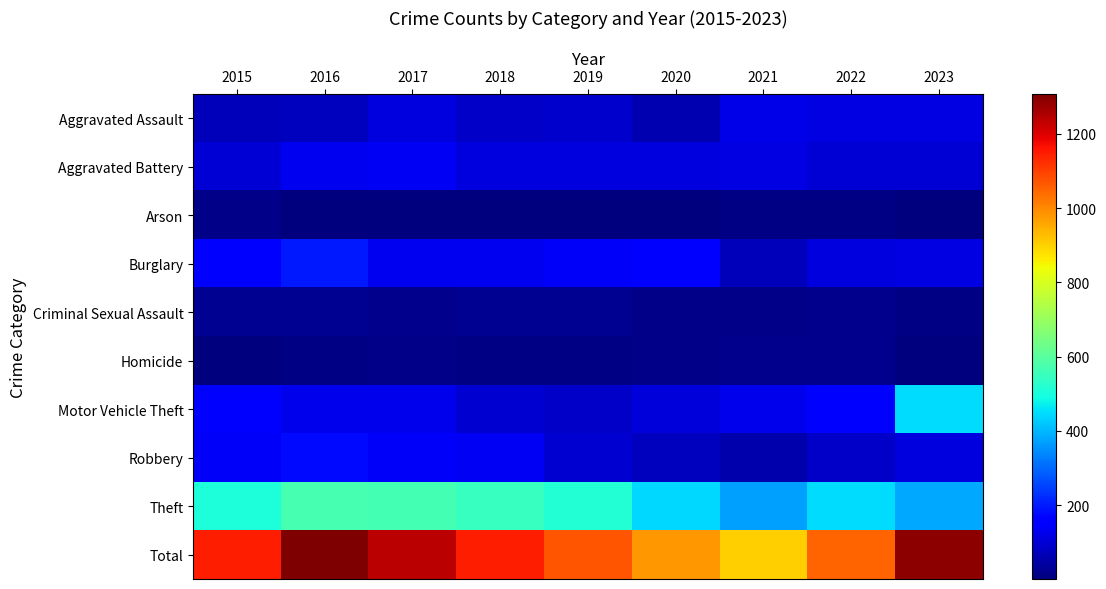

List the series in order of their peak value, lowest first.

Arson, Homicide, Criminal Sexual Assault, Aggravated Assault, Aggravated Battery, Robbery, Burglary, Motor Vehicle Theft, Theft, Total